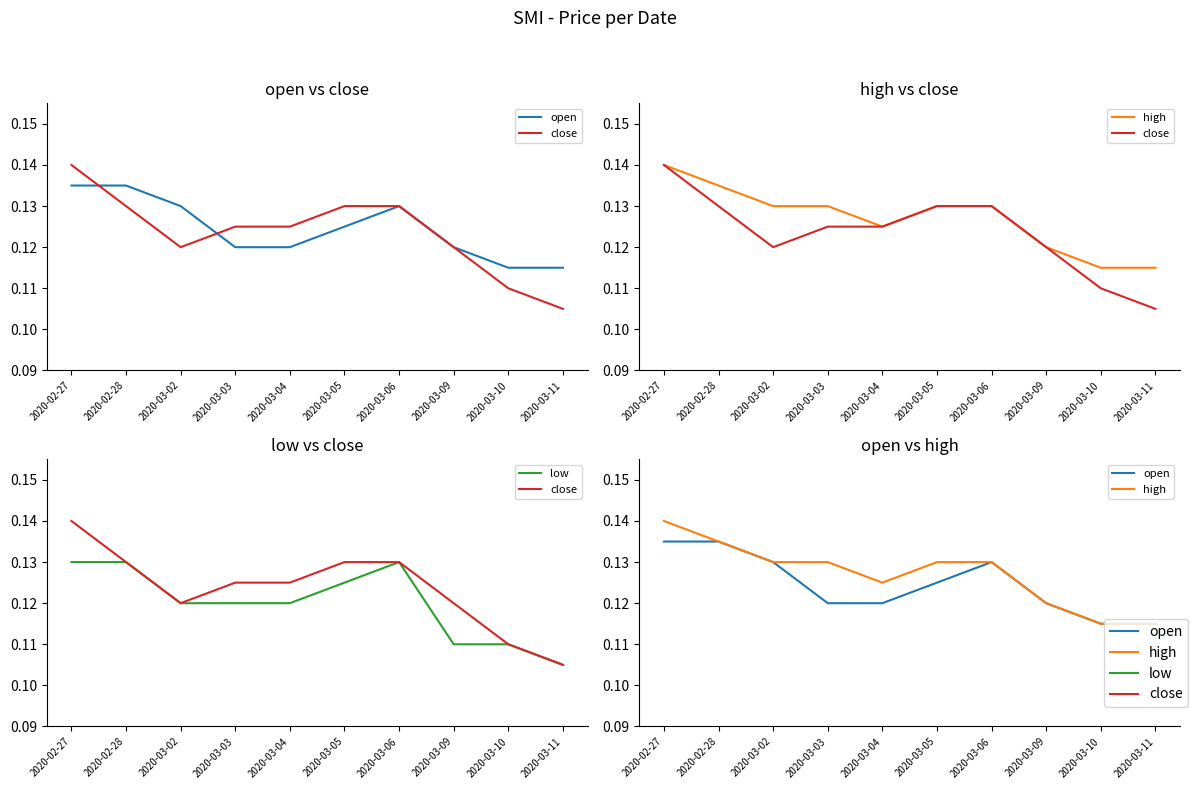

What is the label of the 7th point from the right?

2020-03-03